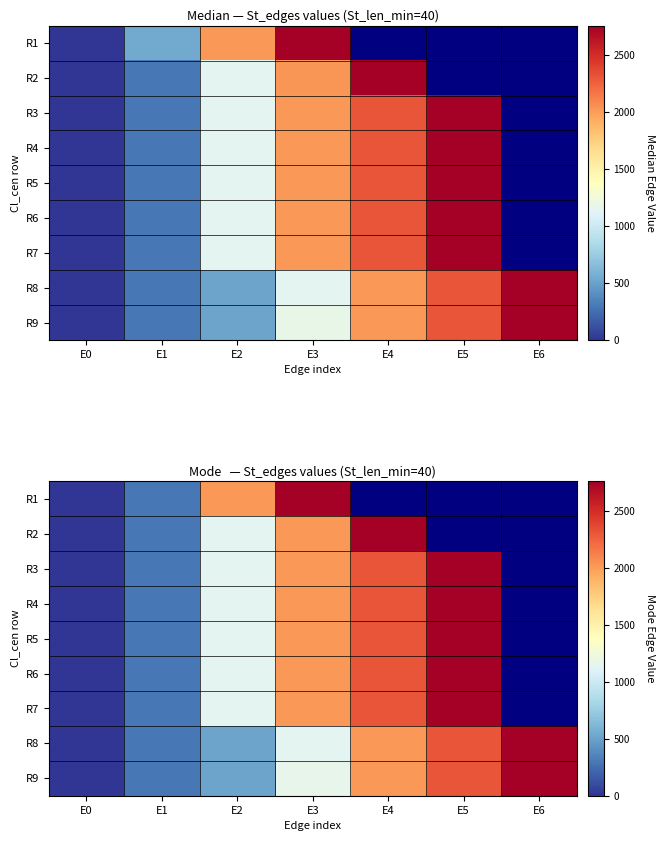

Rank the series by their maximum value, from lowest to highest.

R1, R2, R3, R4, R5, R6, R7, R8, R9